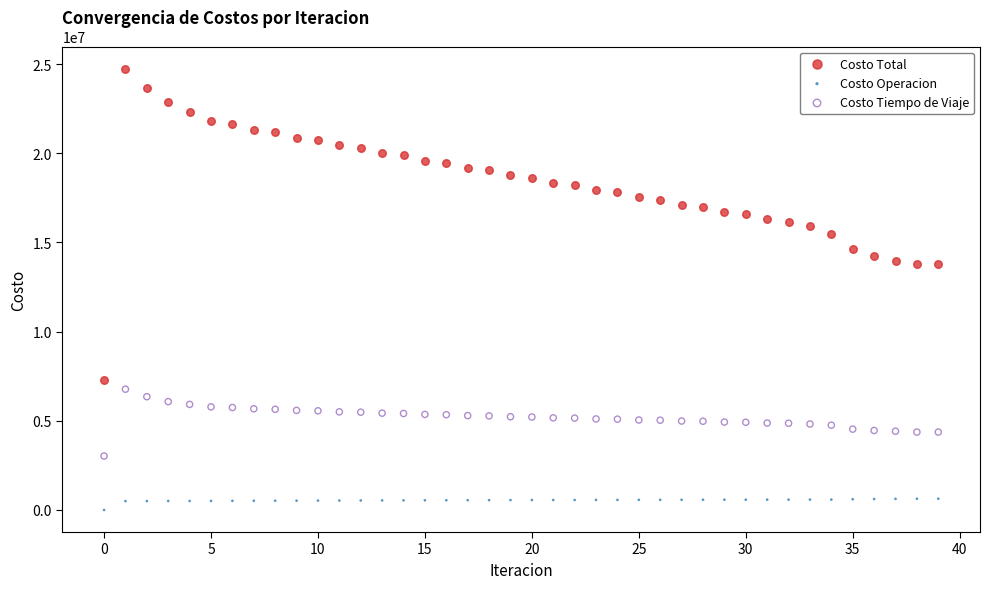

Across all data points, what is the range of Y values (max minus min)?

24749279.4